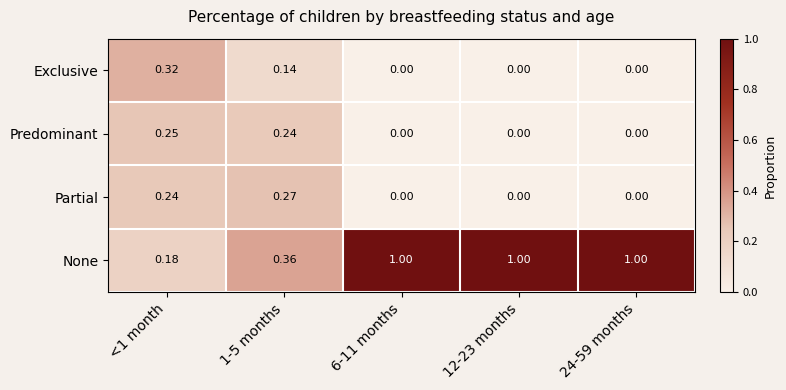

List the series in order of their peak value, highest first.

None, Exclusive, Partial, Predominant